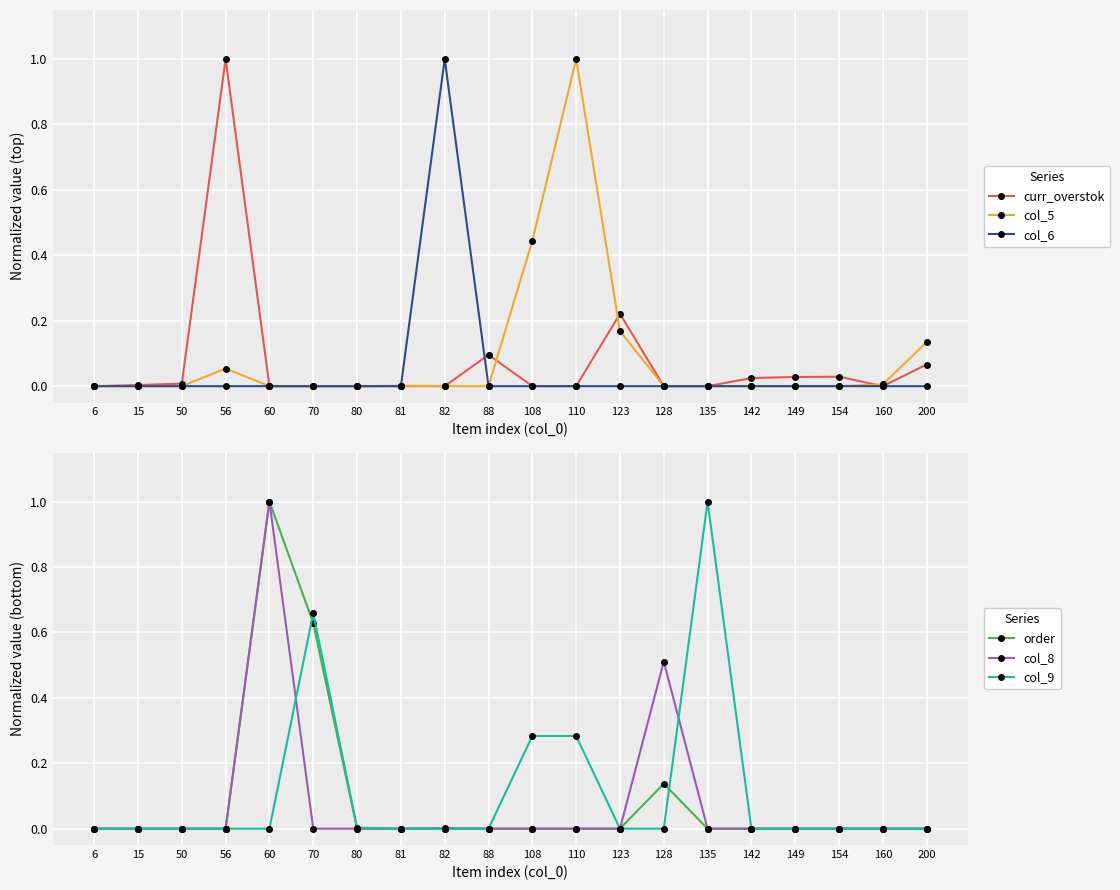

The curr_overstok series shows 0.0 at 6. True or false?

True